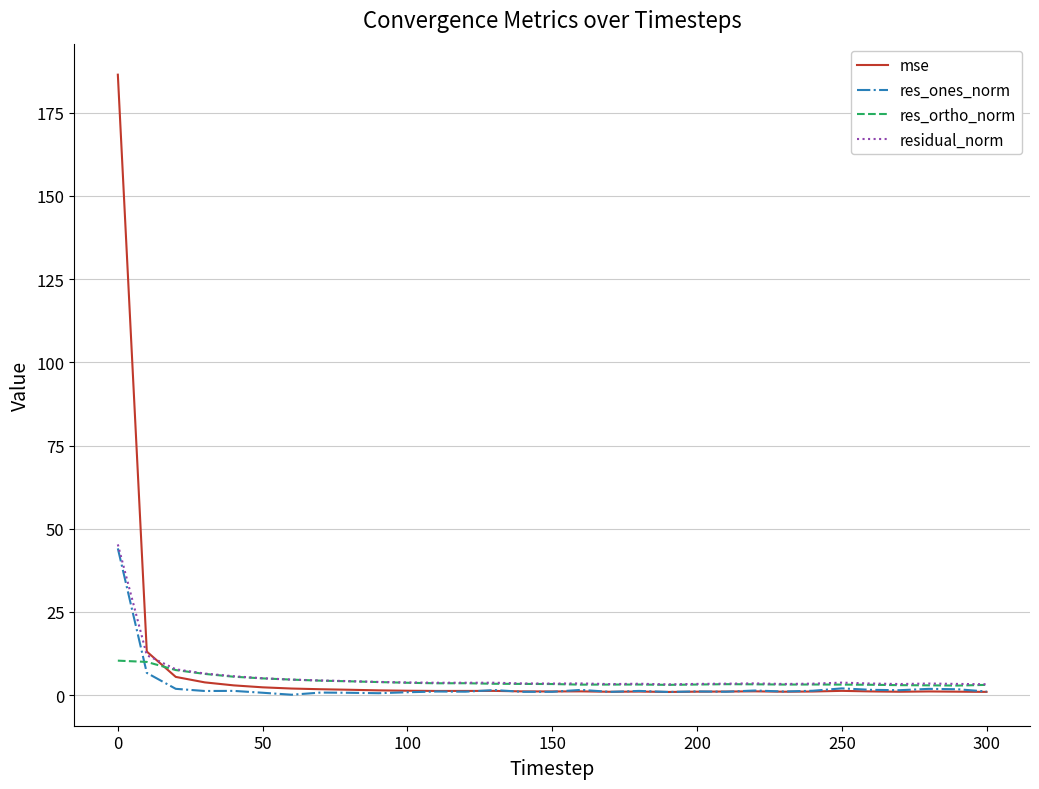

What is the maximum value shown in the chart?

186.5